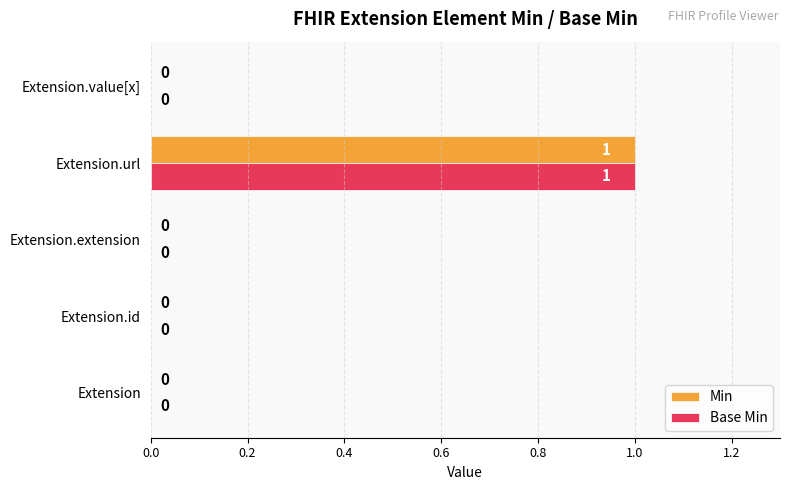

How many data points in Base Min are above 0?

1